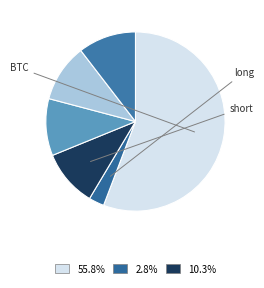

Count the number of slices in the pie.

6